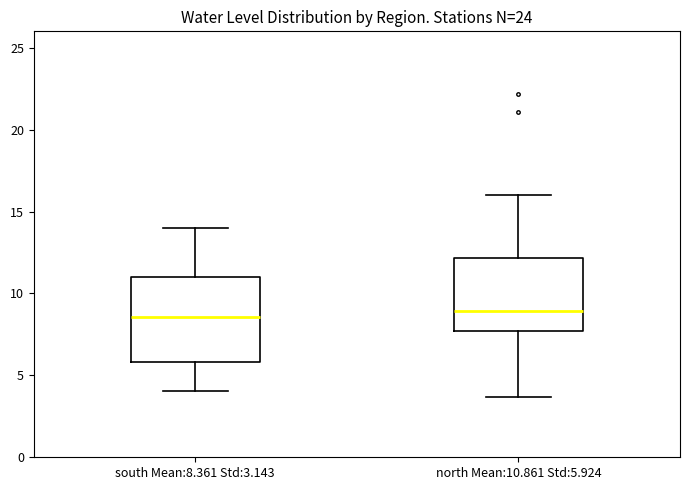

Where is the upper edge of the box for south Mean:8.361 Std:3.143 on the y-axis? The values are not printed on the chart, so give them approximately, as read against the axis.

11.0